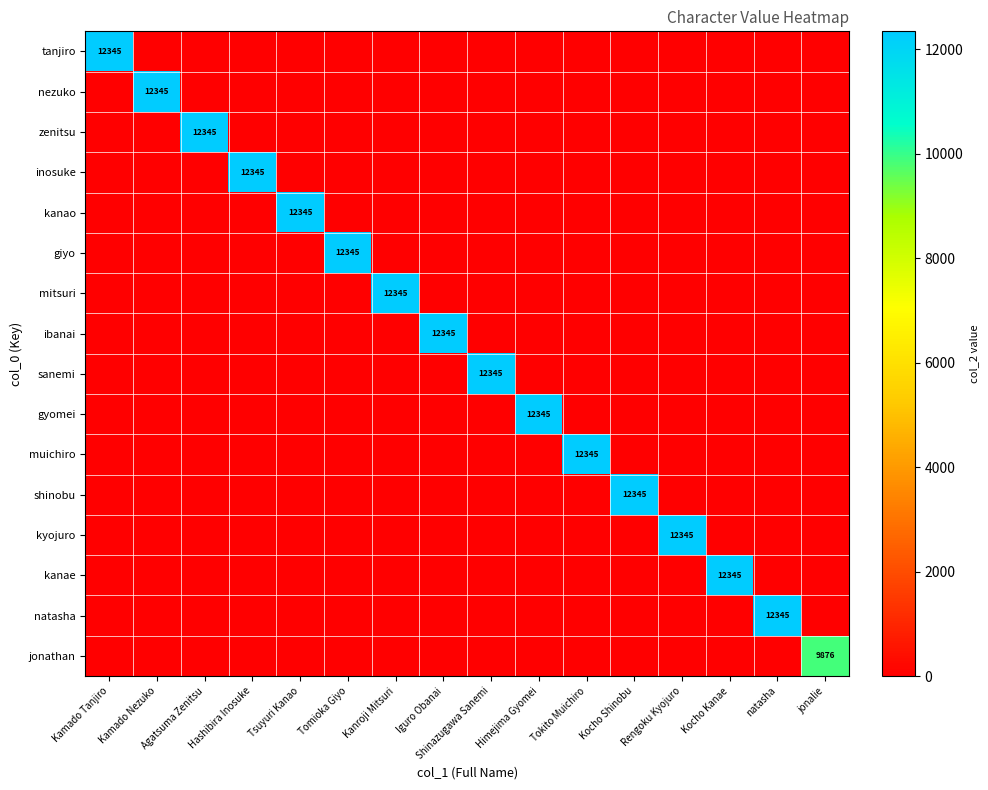

Which series changed the most between Tomioka Giyo and Shinazugawa Sanemi?

giyo